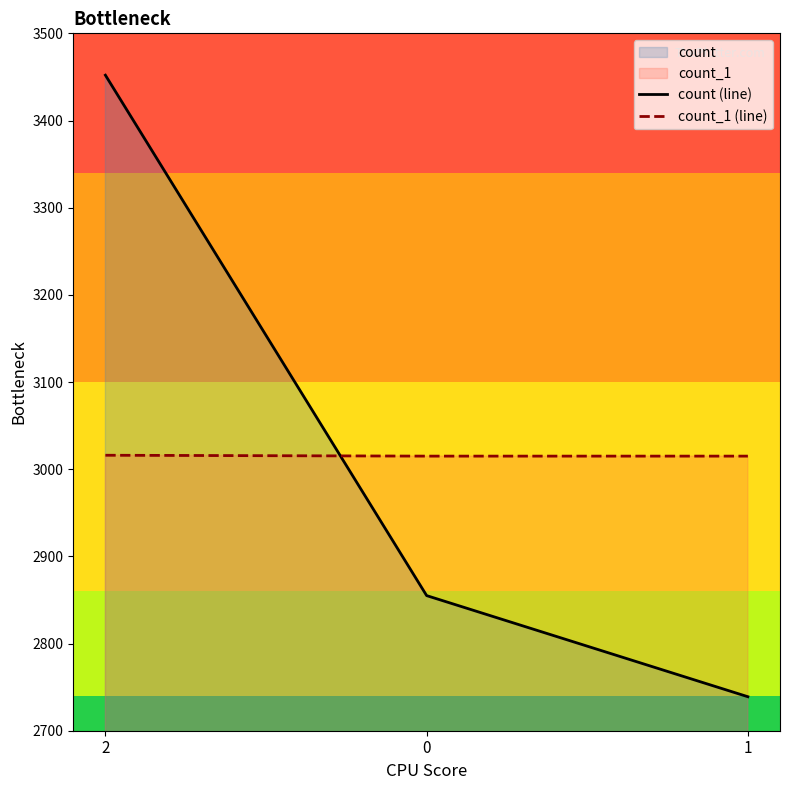

Reading left to right, extract all data points from this chart.

count (line): 2=3452	0=2855	1=2739
count_1 (line): 2=3016	0=3015	1=3015